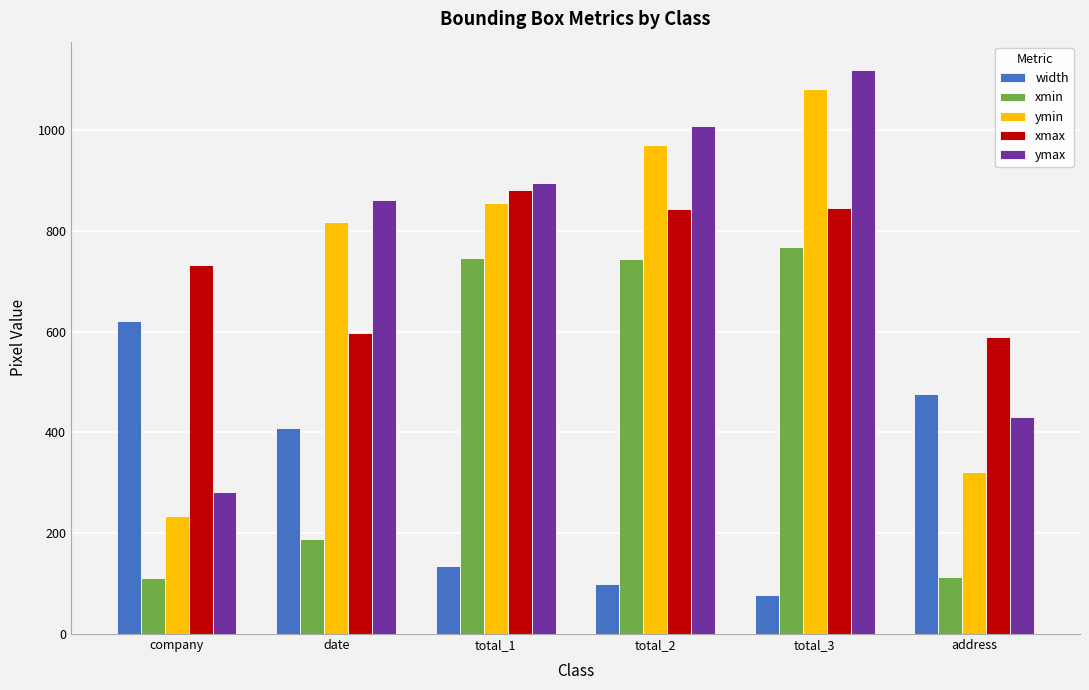

How many bars are there in each group?

5